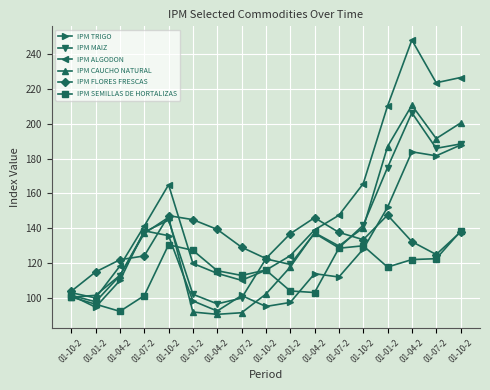

True or false: IPM FLORES FRESCAS has a value of 208.9 at 01-07-2.

False